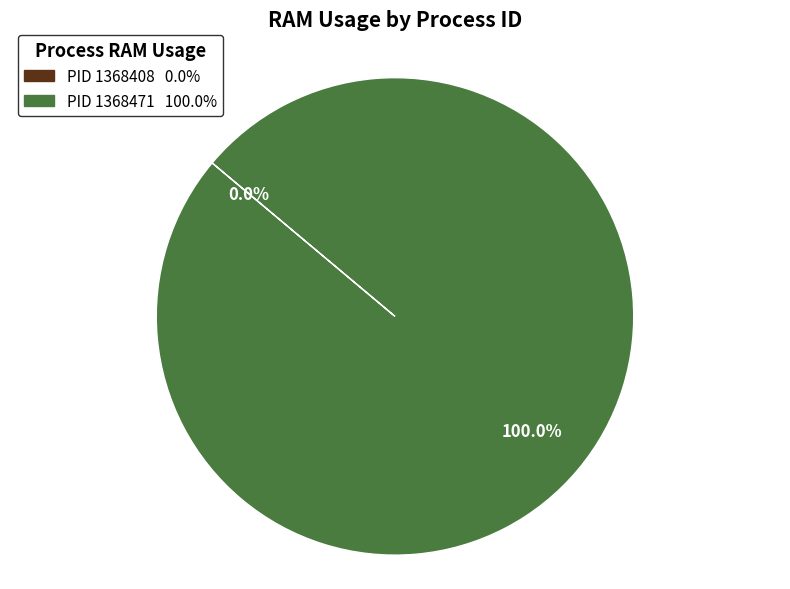

How many slices are in this pie chart?

2